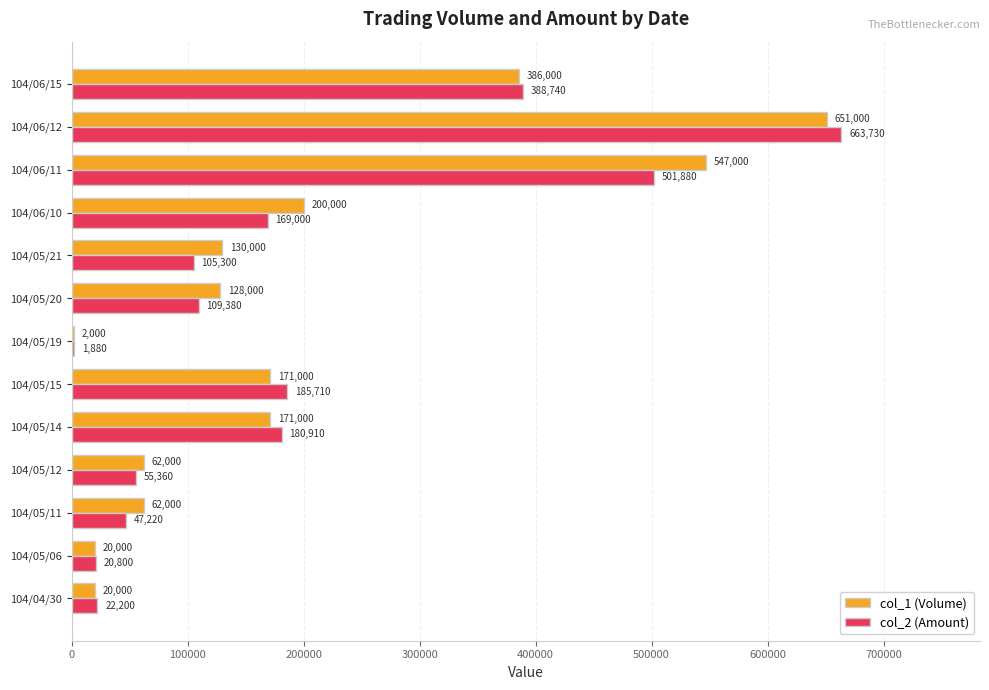

Which category has the highest value in the col_1 (Volume) series?

104/06/12